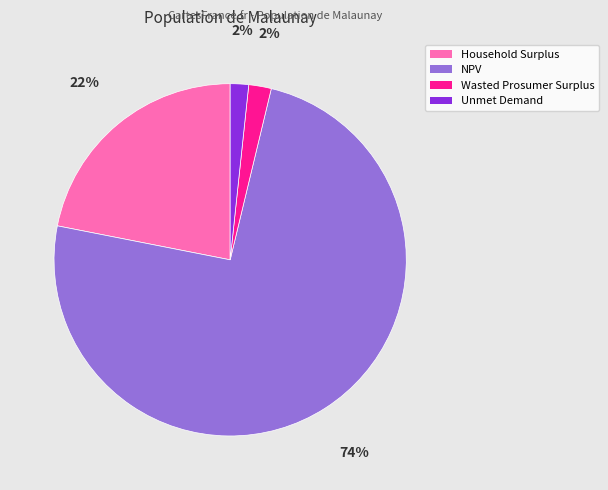

Is Wasted Prosumer Surplus the majority of the pie?

No